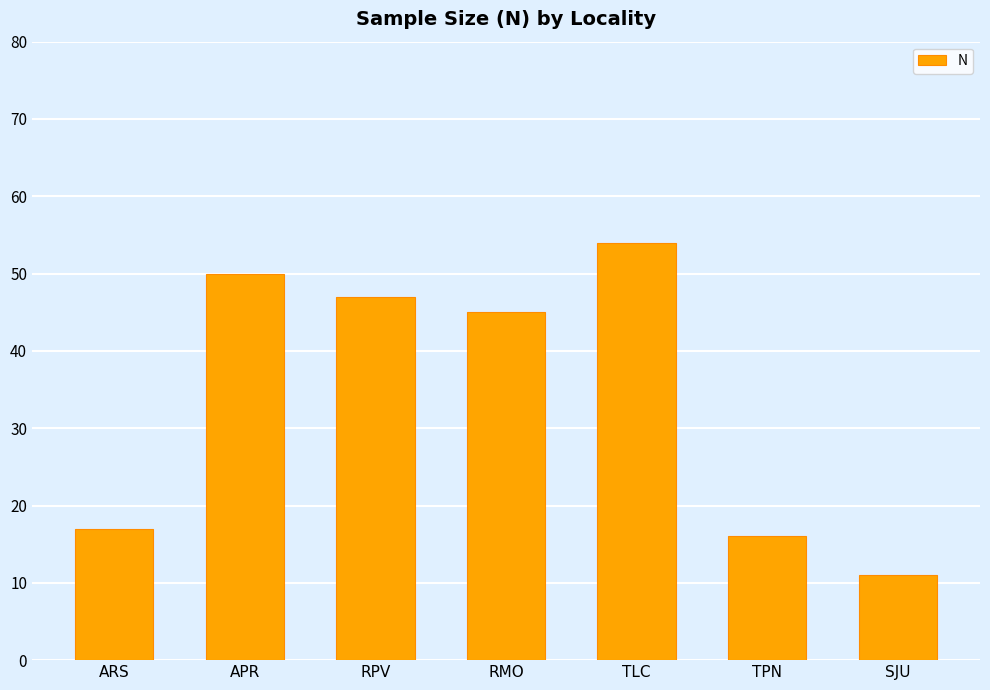

True or false: the data shows 50 at APR.

True